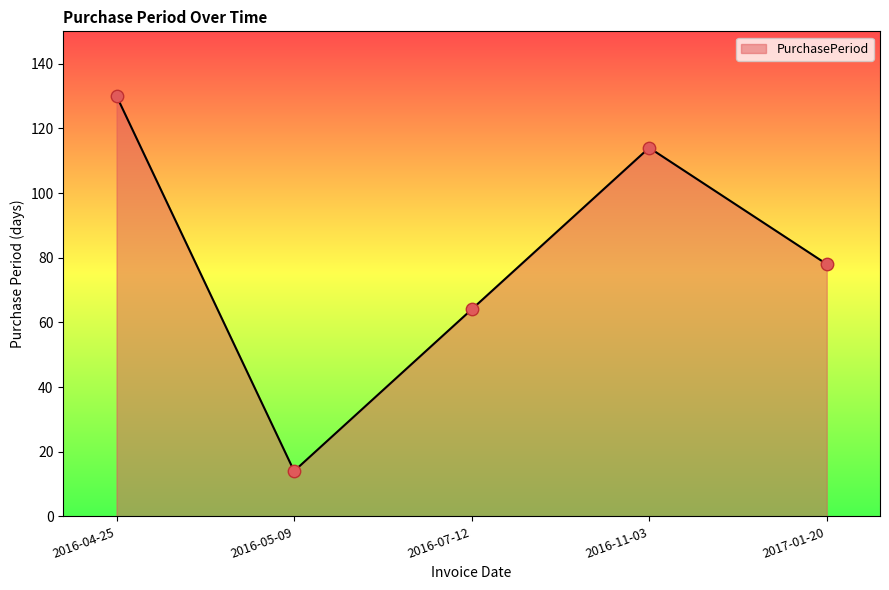

Between 2017-01-20 and 2016-05-09, which is larger?

2017-01-20